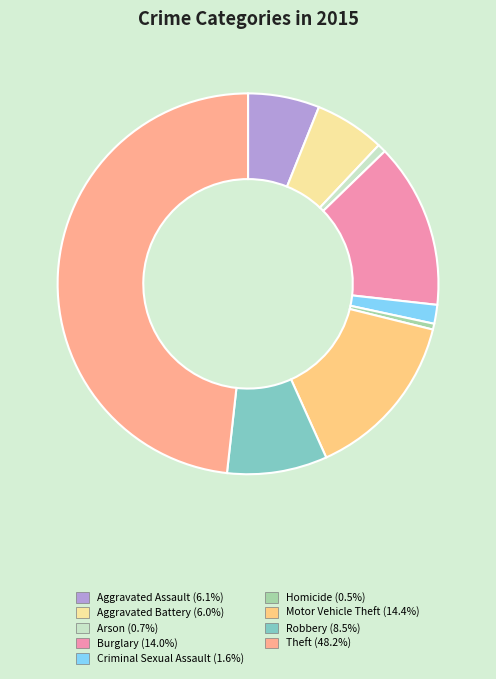

Is there any slice that represents more than half of the pie?

No